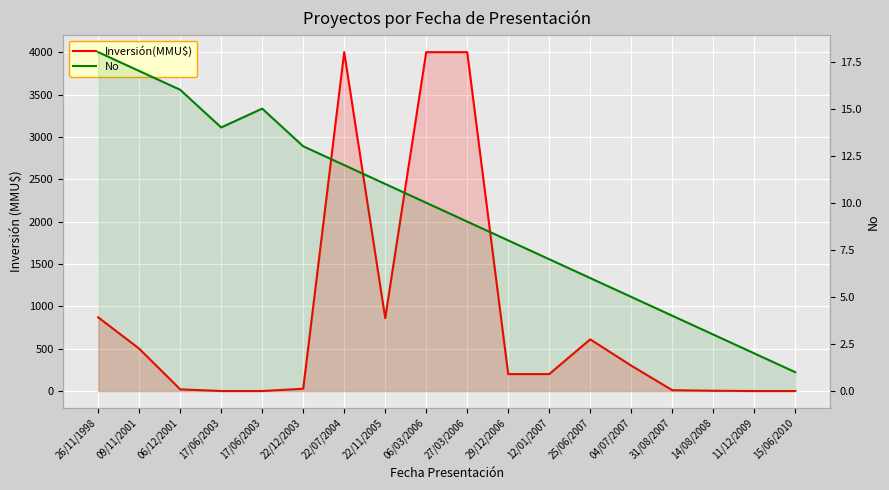

Reading left to right, what are all the values shown in this chart?

Inversión(MMU$): 26/11/1998=870.0	09/11/2001=500.0	06/12/2001=20.0	17/06/2003=0.0	17/06/2003=0.0	22/12/2003=27.0	22/07/2004=4000.0	22/11/2005=861.0	06/03/2006=4000.0	27/03/2006=4000.0	29/12/2006=200.0	12/01/2007=200.0	25/06/2007=610.0	04/07/2007=300.0	31/08/2007=10.0	14/08/2008=3.2	11/12/2009=0.0	15/06/2010=0.0
No: 26/11/1998=18.0	09/11/2001=17.0	06/12/2001=16.0	17/06/2003=14.0	17/06/2003=15.0	22/12/2003=13.0	22/07/2004=12.0	22/11/2005=11.0	06/03/2006=10.0	27/03/2006=9.0	29/12/2006=8.0	12/01/2007=7.0	25/06/2007=6.0	04/07/2007=5.0	31/08/2007=4.0	14/08/2008=3.0	11/12/2009=2.0	15/06/2010=1.0